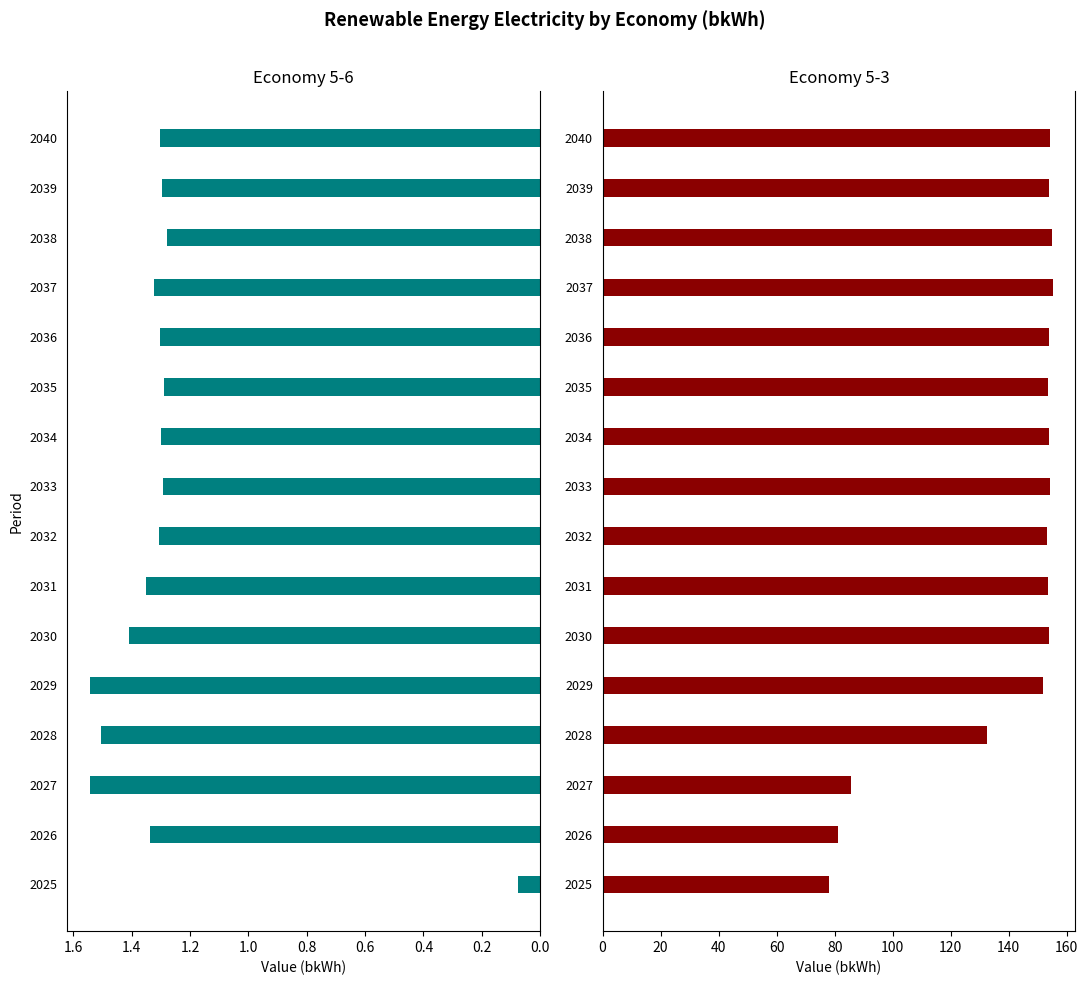

Reading left to right, what are all the values shown in this chart?

5-6: 0.1	1.3	1.5	1.5	1.5	1.4	1.4	1.3	1.3	1.3	1.3	1.3	1.3	1.3	1.3	1.3
5-3: 78.1	81.1	85.5	132.5	151.8	153.9	153.4	153.3	154.3	153.9	153.5	154.0	155.2	154.9	154.0	154.3